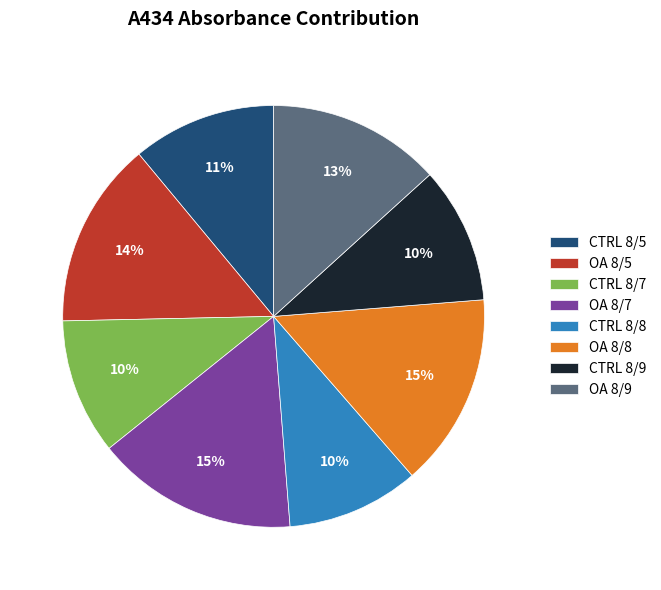

Combined, do CTRL 8/8 and OA 8/9 account for over 50%?

No